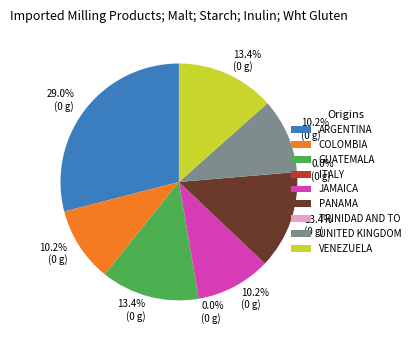

Does any single category account for the majority?

No